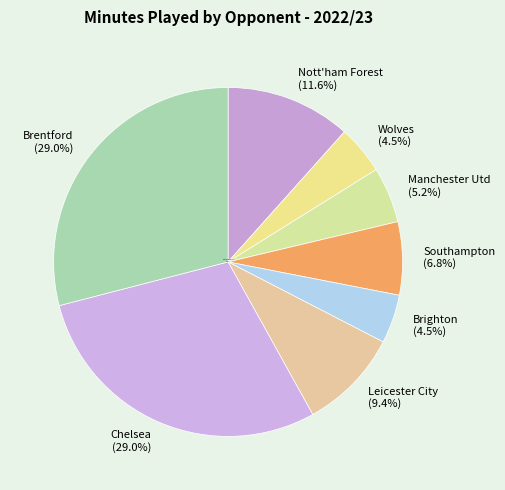

Rank the categories by value from highest to lowest.

Chelsea, Brentford, Nott'ham Forest, Leicester City, Southampton, Manchester Utd, Wolves, Brighton